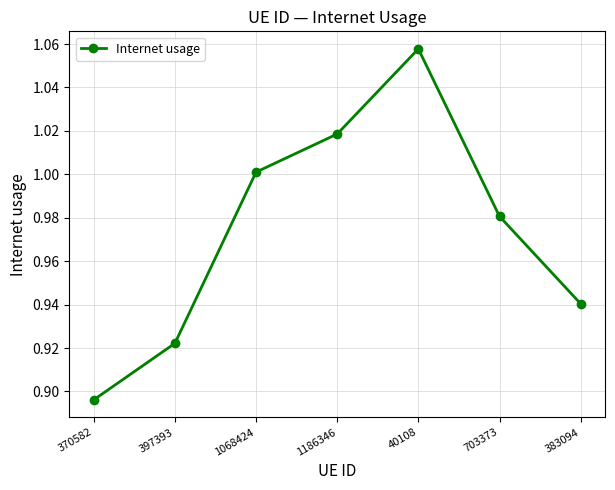

True or false: the data shows 1.0 at 1186346.

True